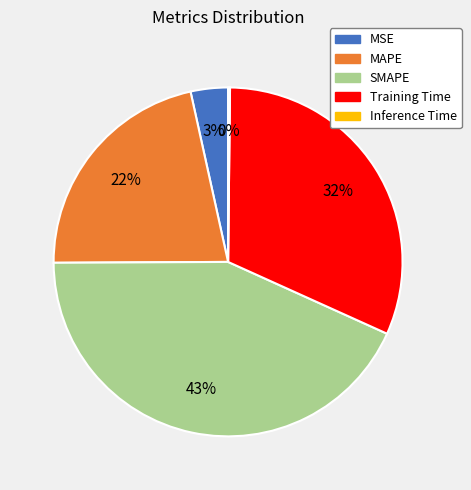

To the nearest percent, what is the average slice percentage?

20%